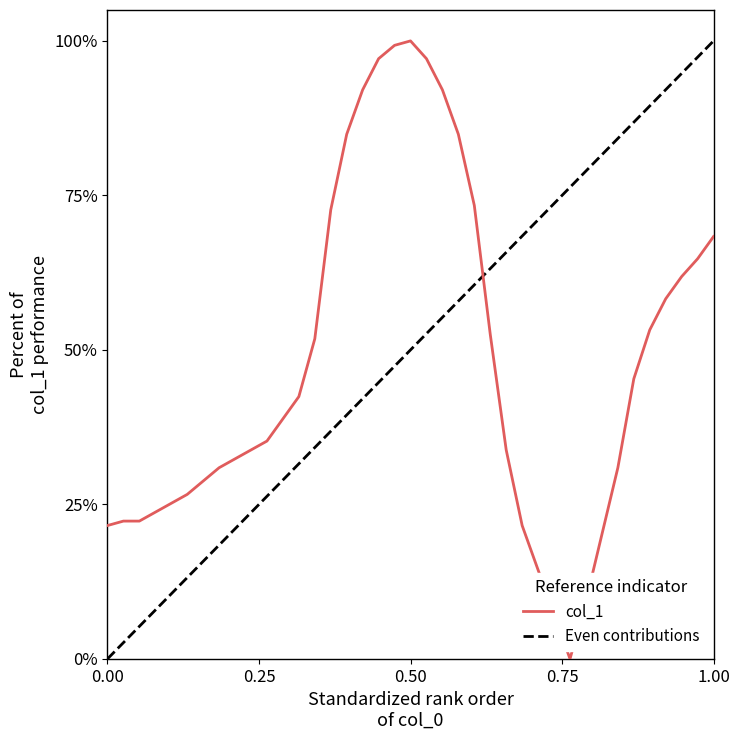

The chart shows a value of 0.1 at 3. True or false?

False